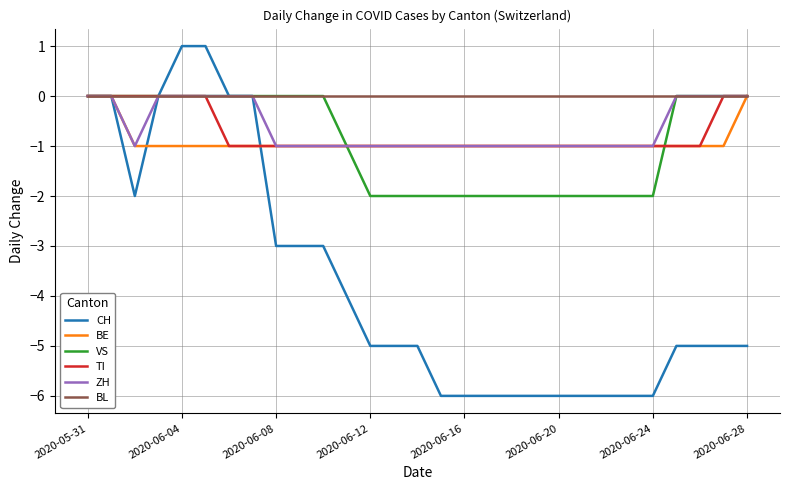

What is the minimum value shown in the chart?

-6